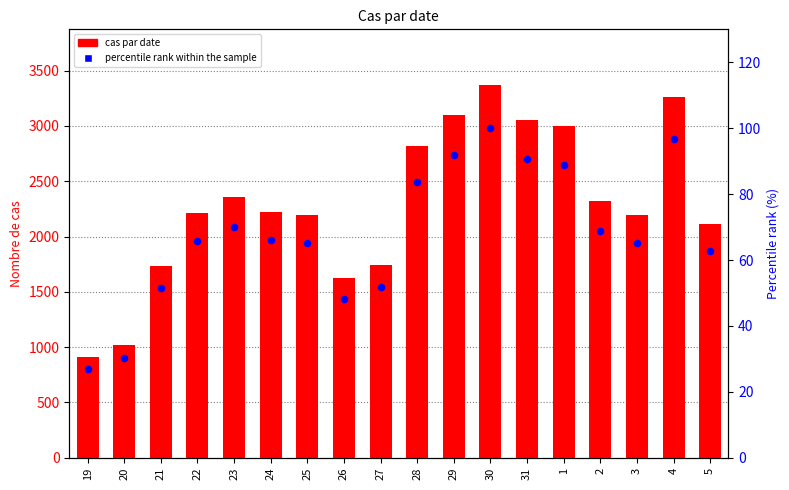

Is the value of percentile rank within the sample at 25 greater than the value of cas par date at 22?

No